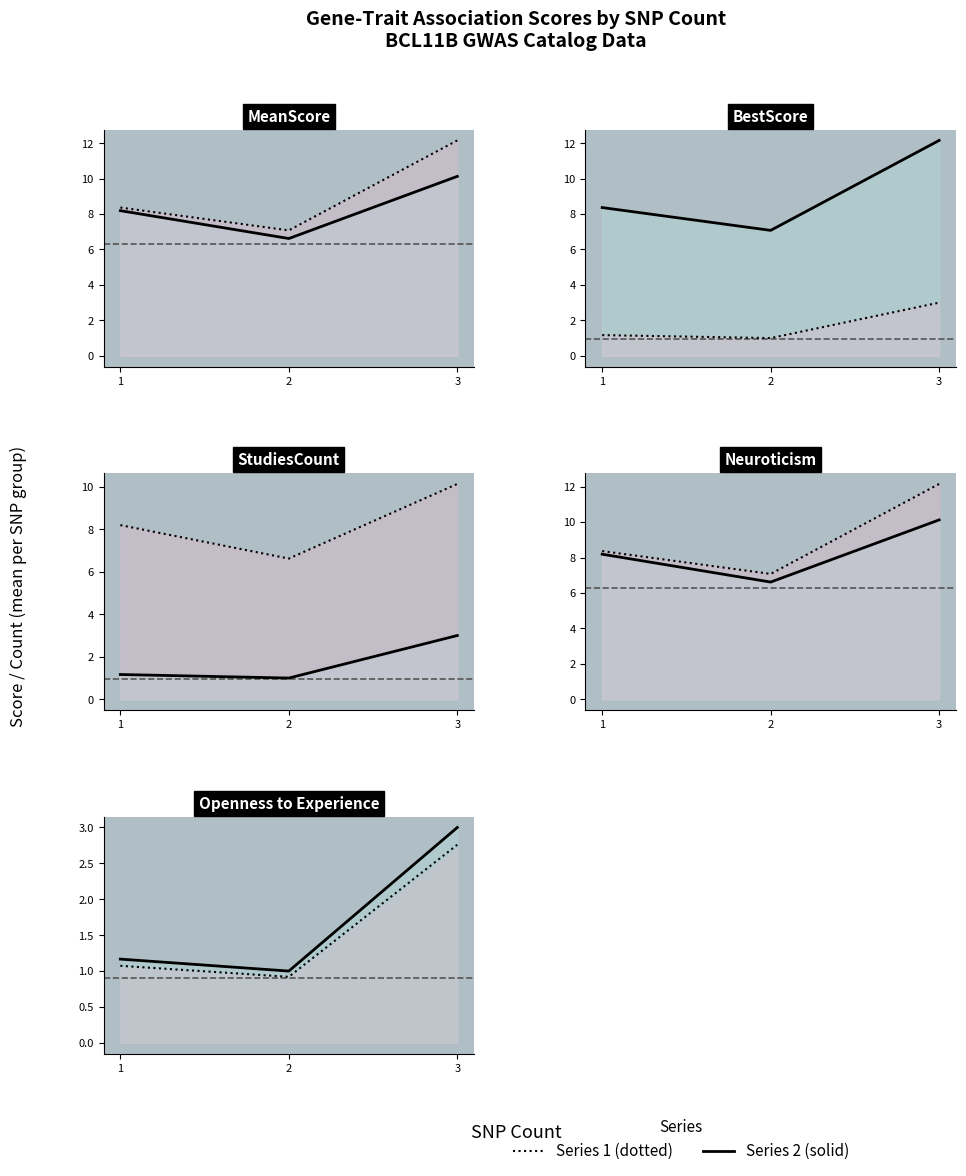

Between 2 and 3, which is larger?

3